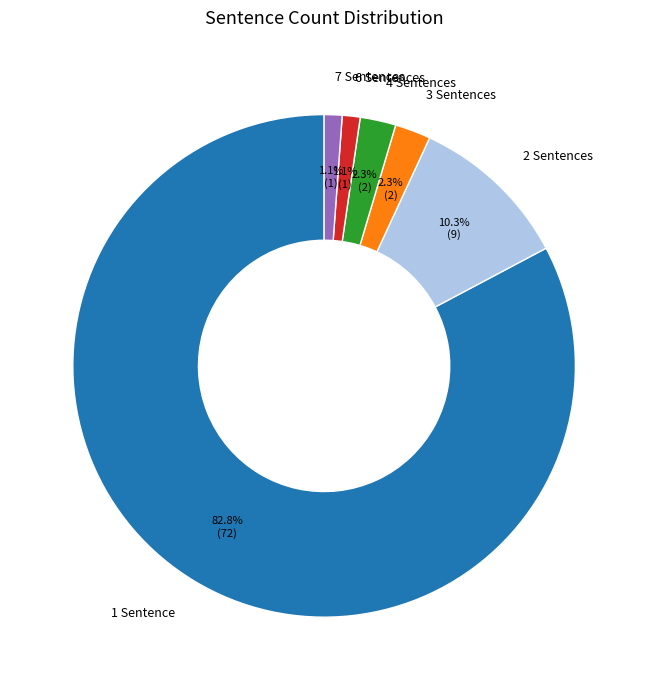

To the nearest percent, what is the difference between the 7 and 4 slice percentages?

1%